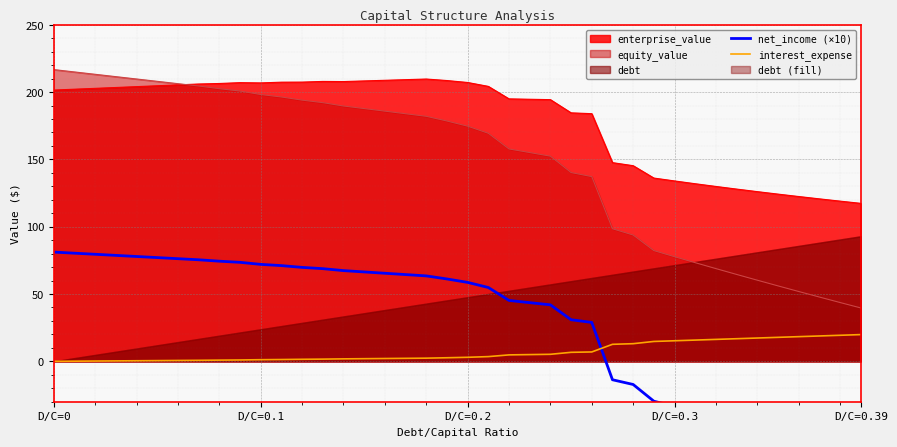

What is the lowest value of the enterprise_value series?

117.4